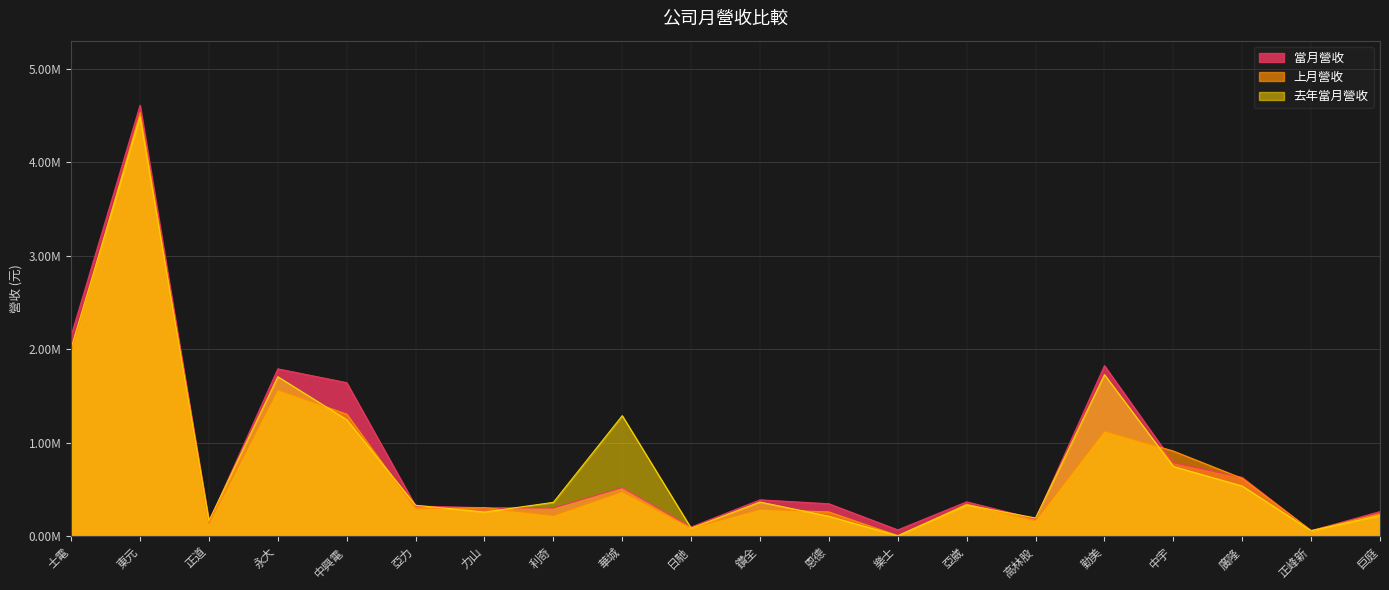

At 亞崴, list the series in order from largest to smallest.

當月營收, 上月營收, 去年當月營收